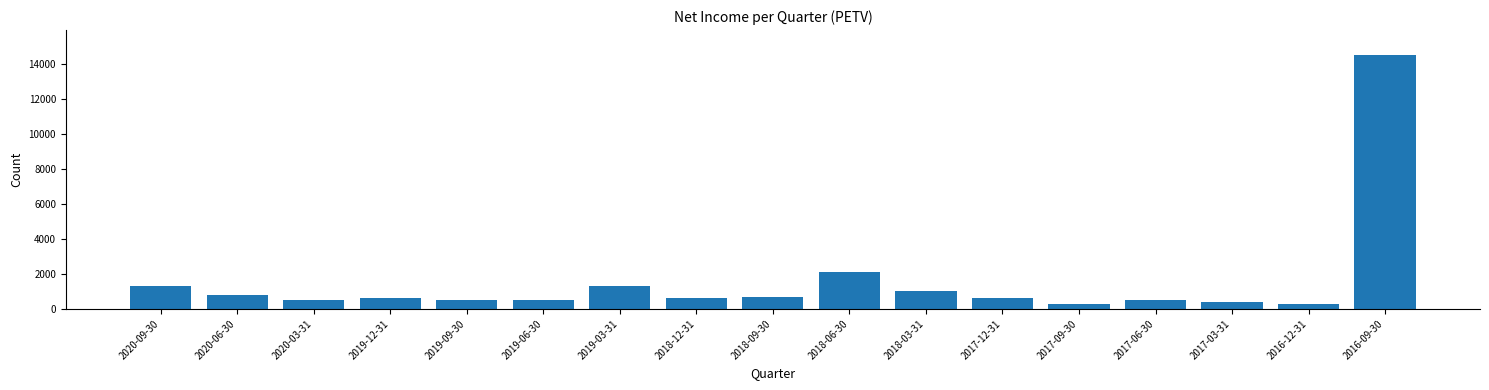

Reading left to right, what are all the values shown in this chart?

2020-09-30=1300	2020-06-30=800	2020-03-31=500	2019-12-31=600	2019-09-30=500	2019-06-30=500	2019-03-31=1300	2018-12-31=600	2018-09-30=700	2018-06-30=2100	2018-03-31=1000	2017-12-31=600	2017-09-30=300	2017-06-30=500	2017-03-31=400	2016-12-31=300	2016-09-30=14500